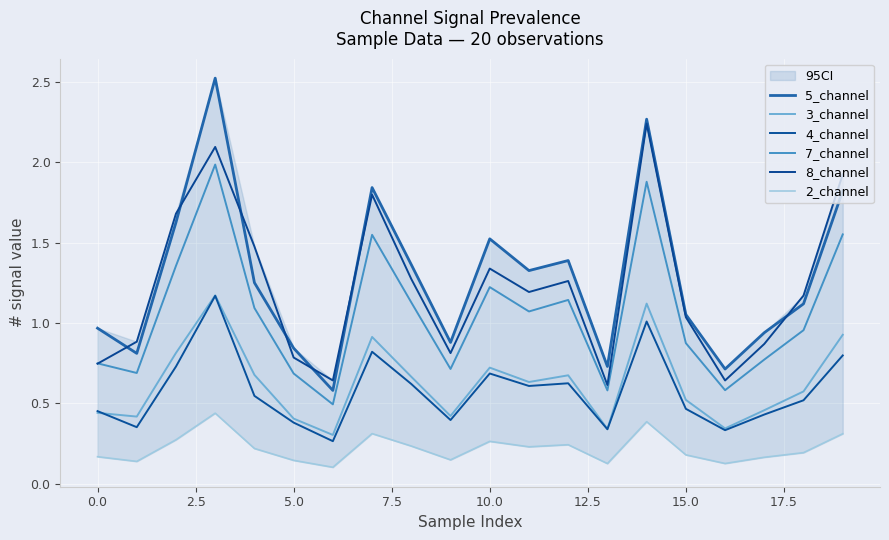

What position from the right is 2.5?

18